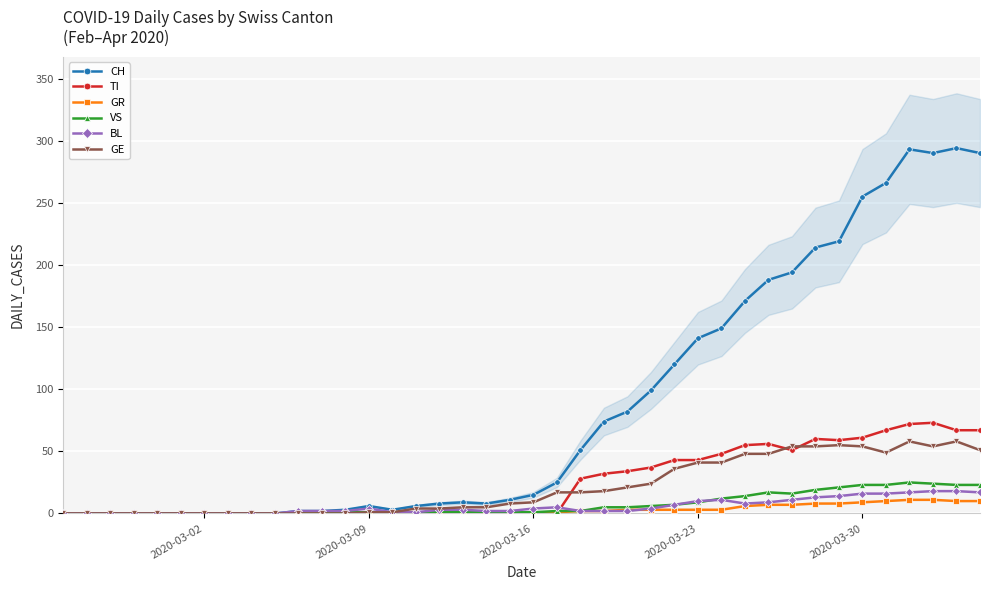

True or false: TI has more than 2 points higher than both neighbors.

True